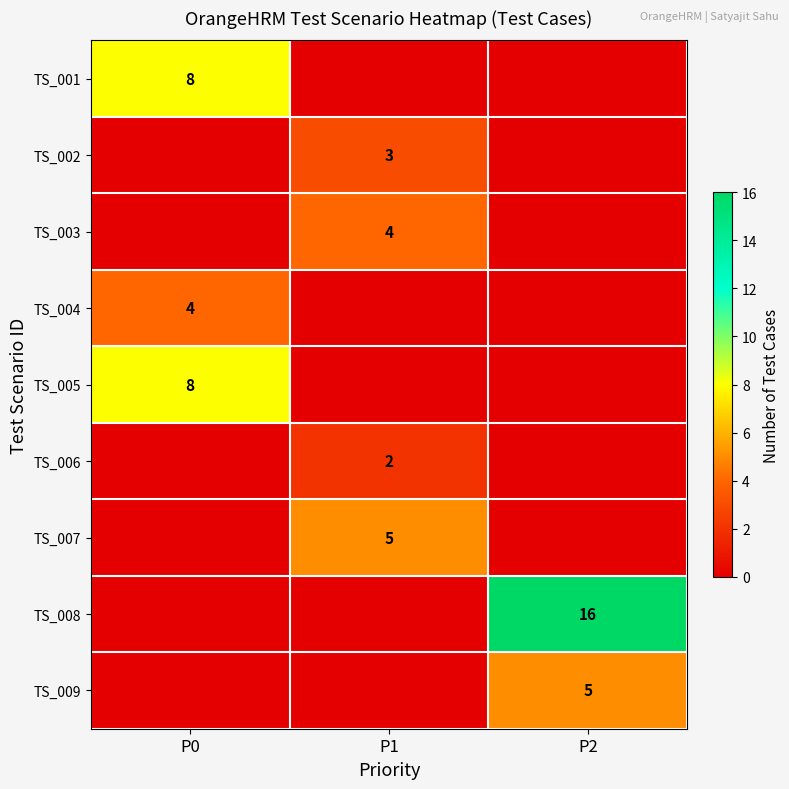

True or false: TS_009 has a value of 7 at P2.

False